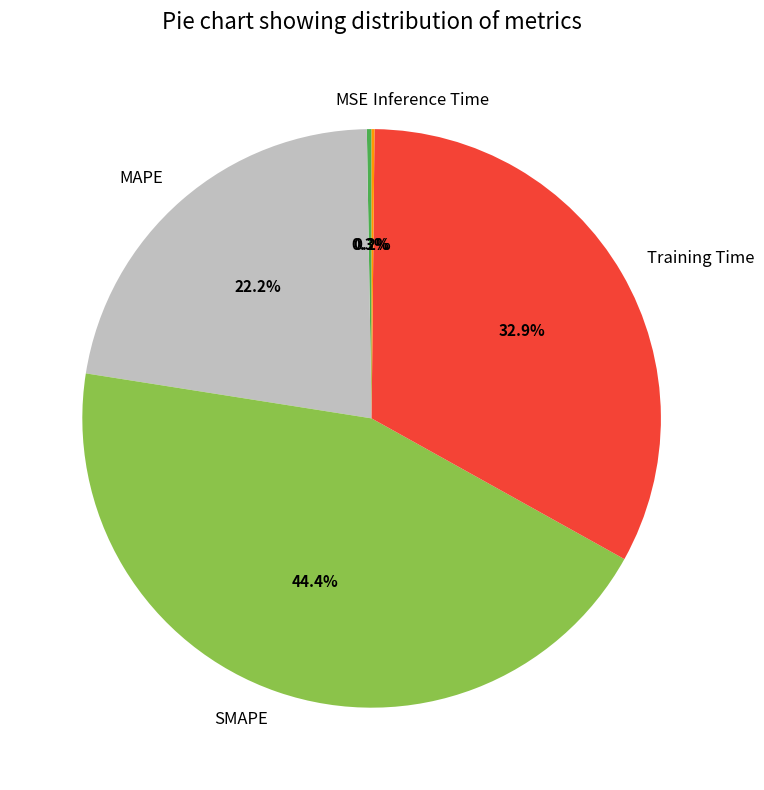

Between Training Time and SMAPE, which is larger?

SMAPE